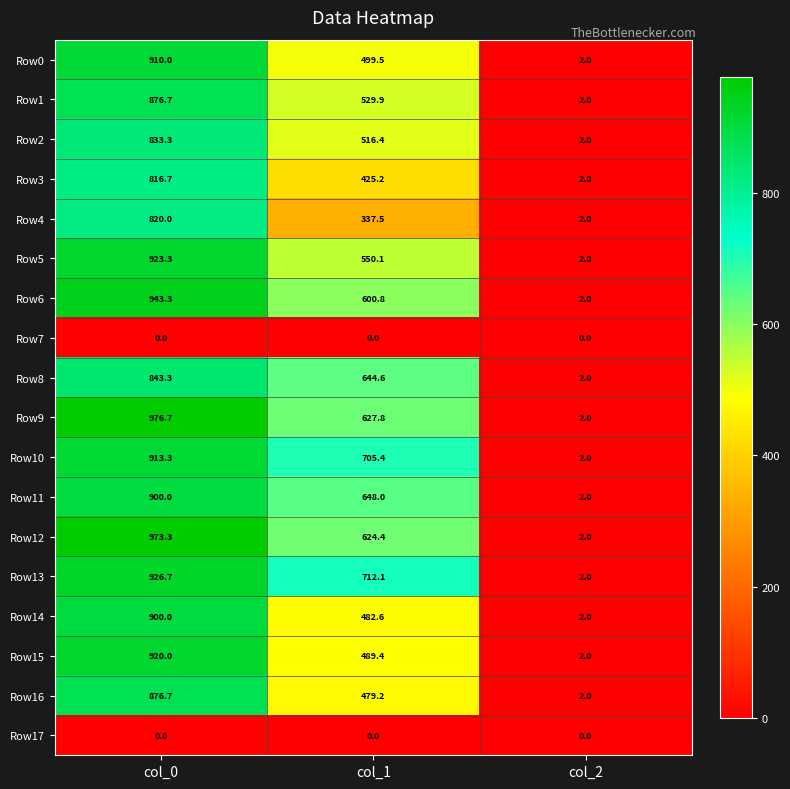

Between col_0 and col_1, which series saw the biggest shift?

Row4